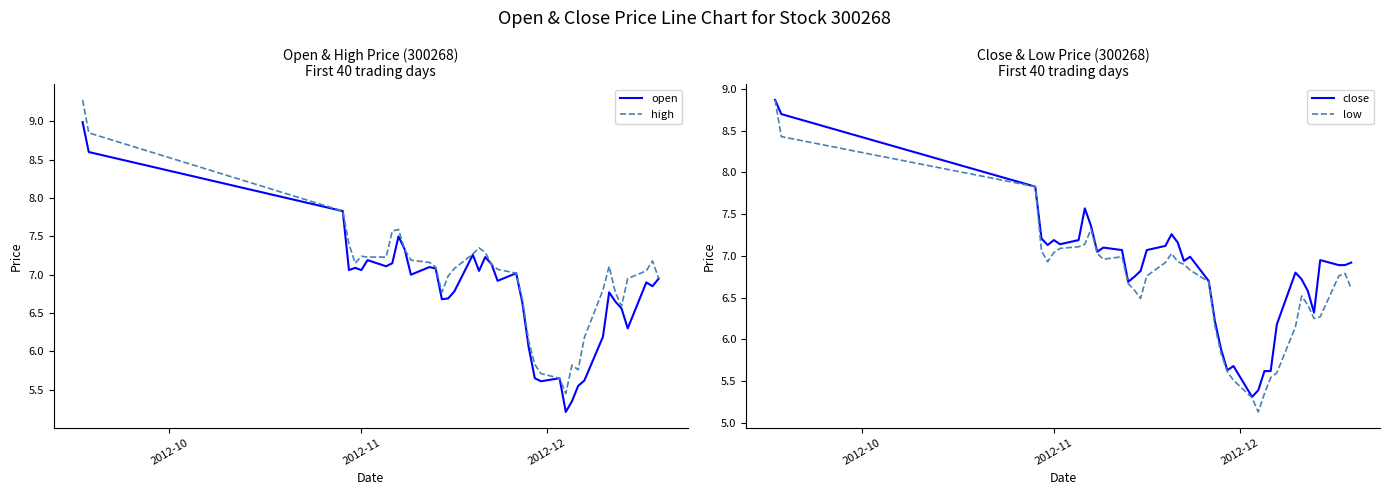

Which series has the widest spread of values?

high